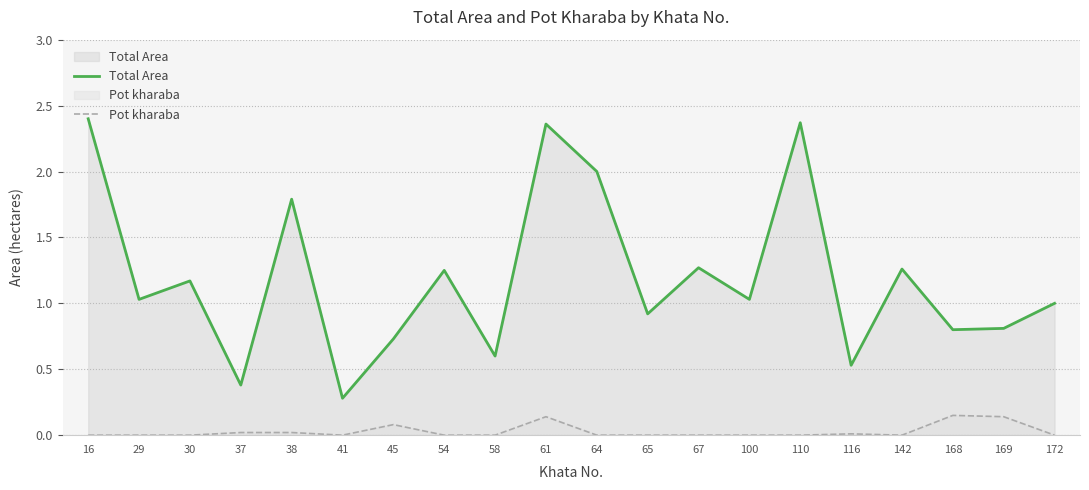

How many values in Pot kharaba are above zero?

7